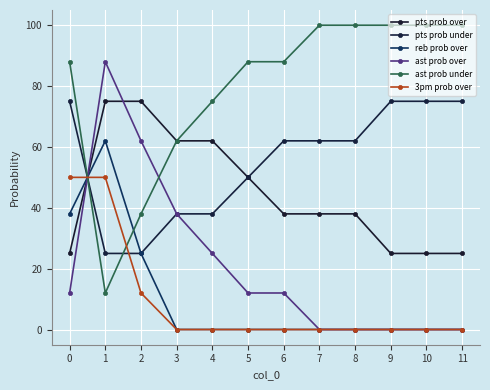

What is the total value across all series at 10?

200